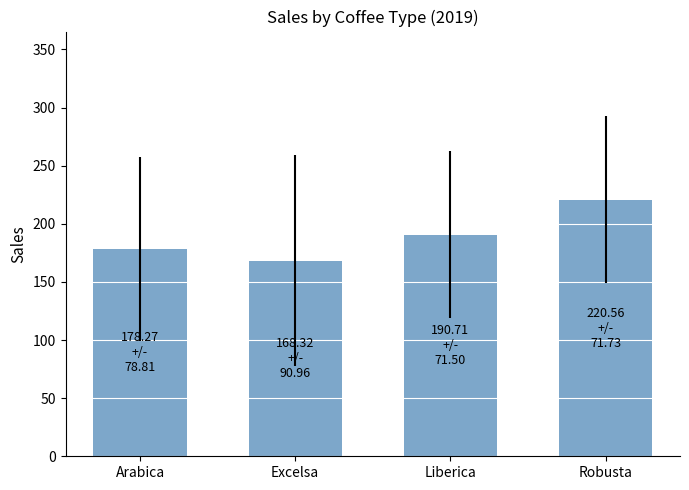

Rank the categories by value from highest to lowest.

Robusta, Liberica, Arabica, Excelsa